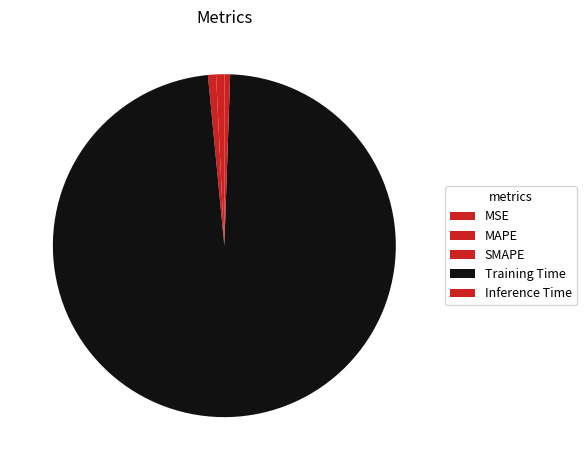

To the nearest percent, what is the difference between the largest and smallest slice percentages?

98%